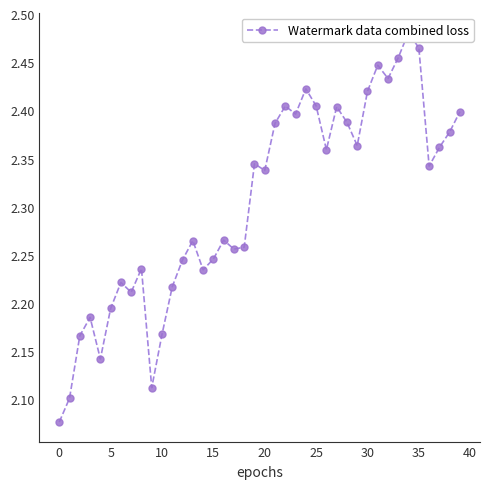

What is the minimum value shown in the chart?

2.1